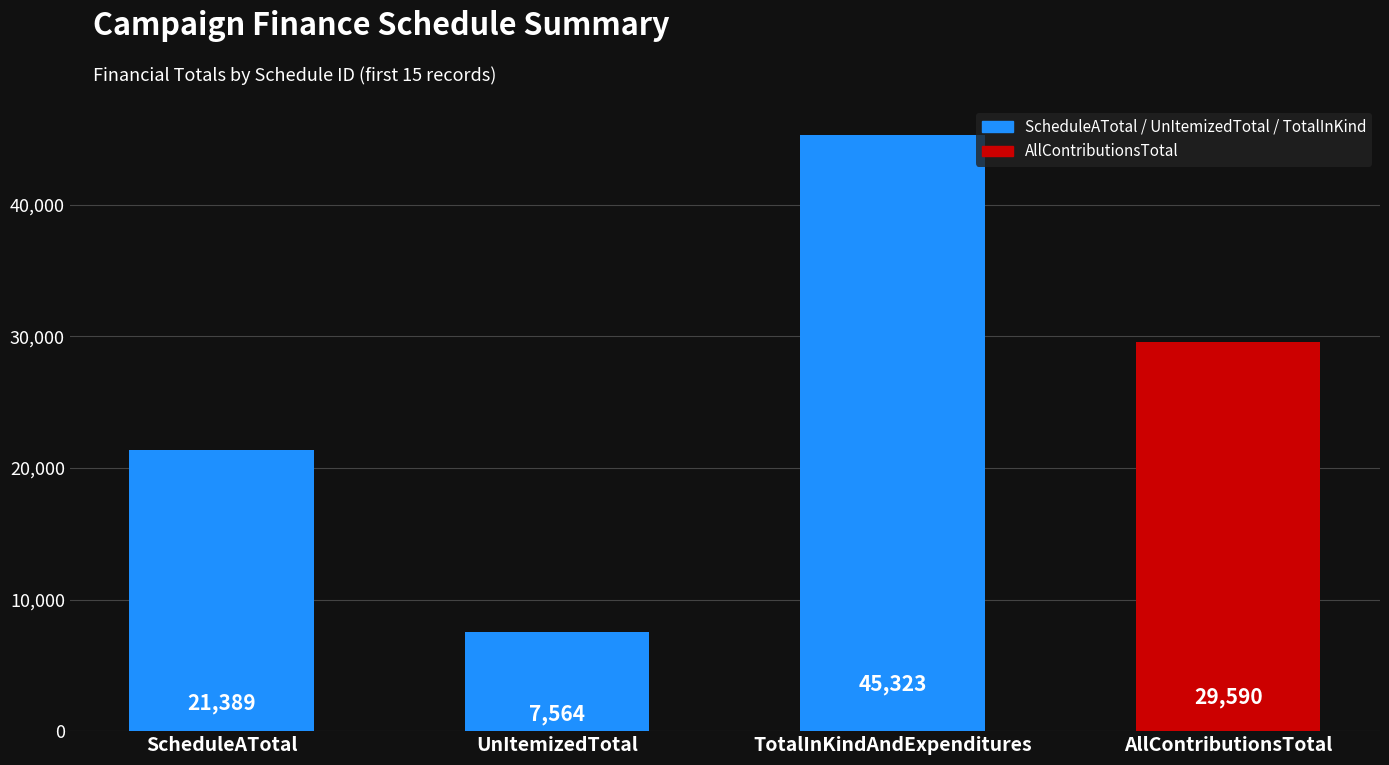

How many distinct data groups are displayed?

1